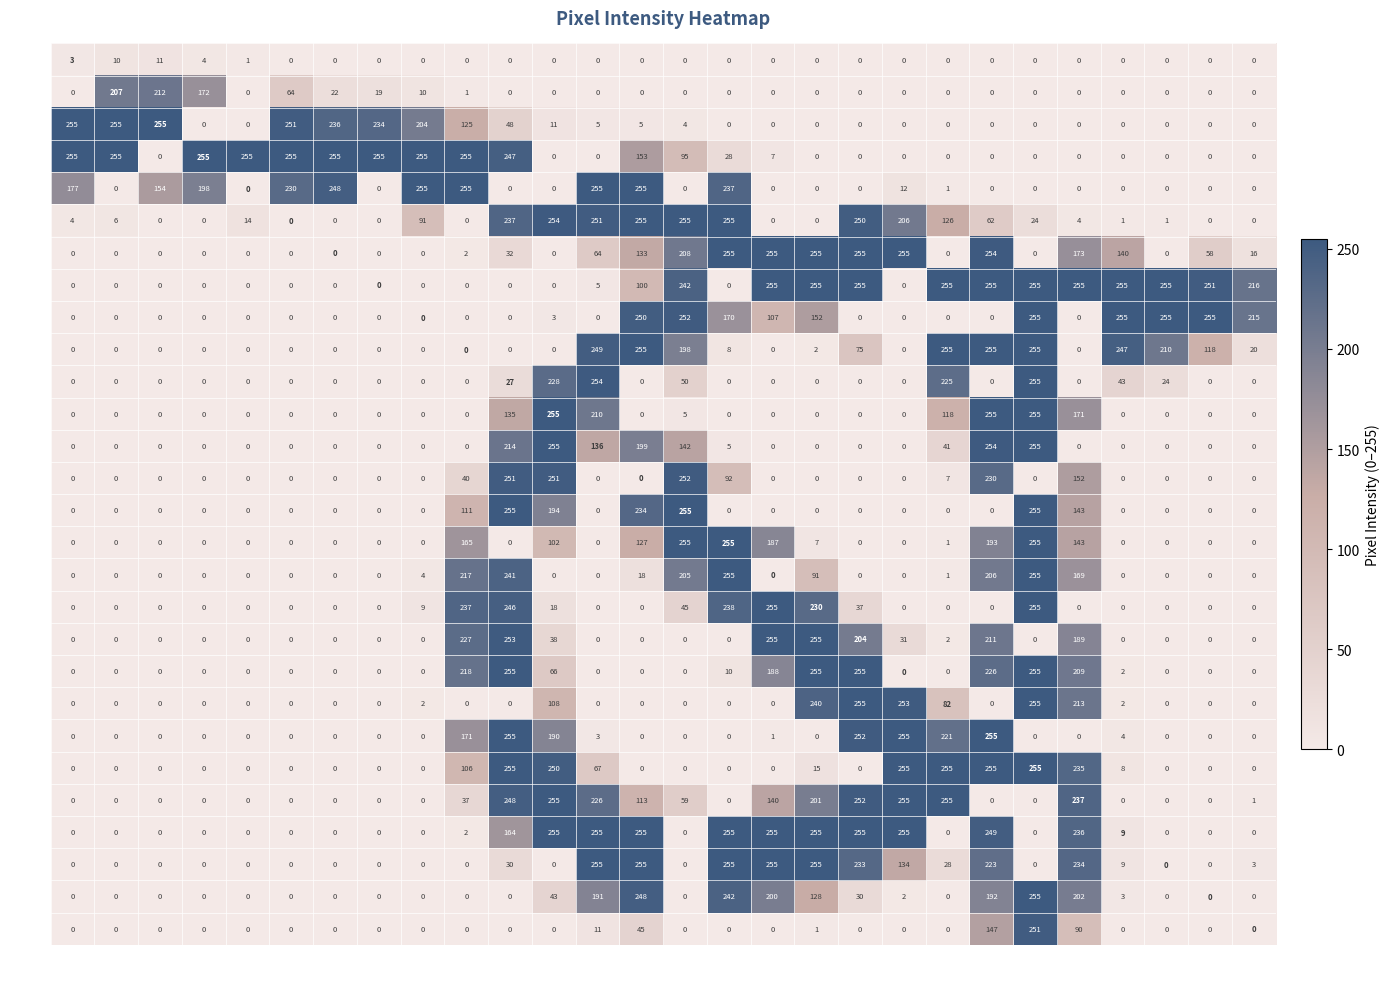

What is the difference between the maximum and minimum values in the row_3 series?

255